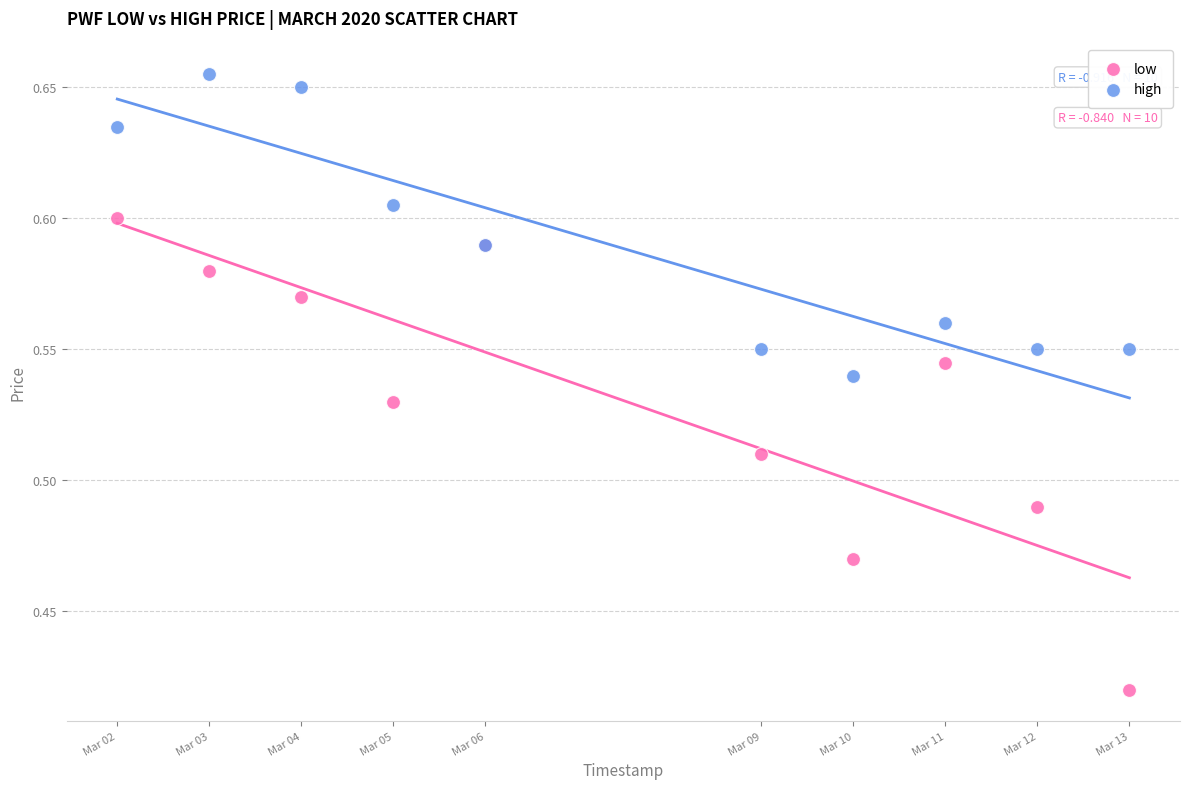

What are all the series names shown in the legend?

low, high